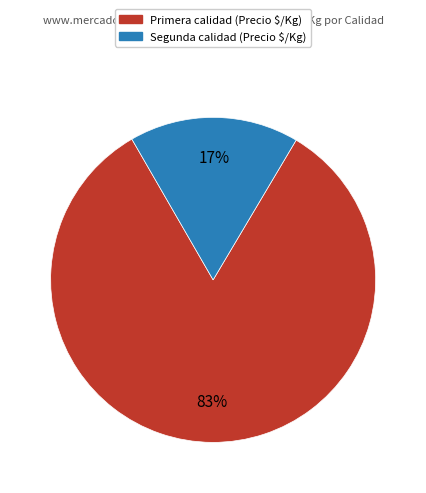

Is Primera calidad (Precio $/Kg) the majority of the pie?

Yes